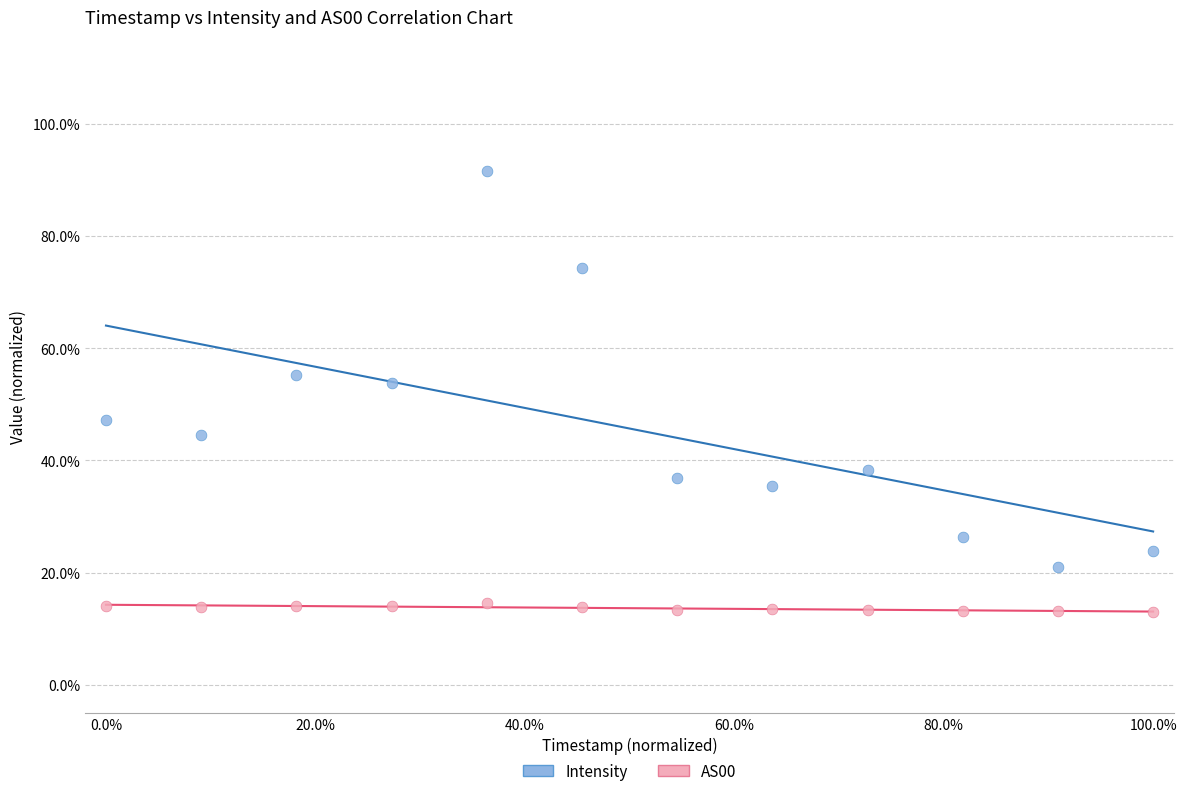

Which series contains the highest Y value?

Intensity